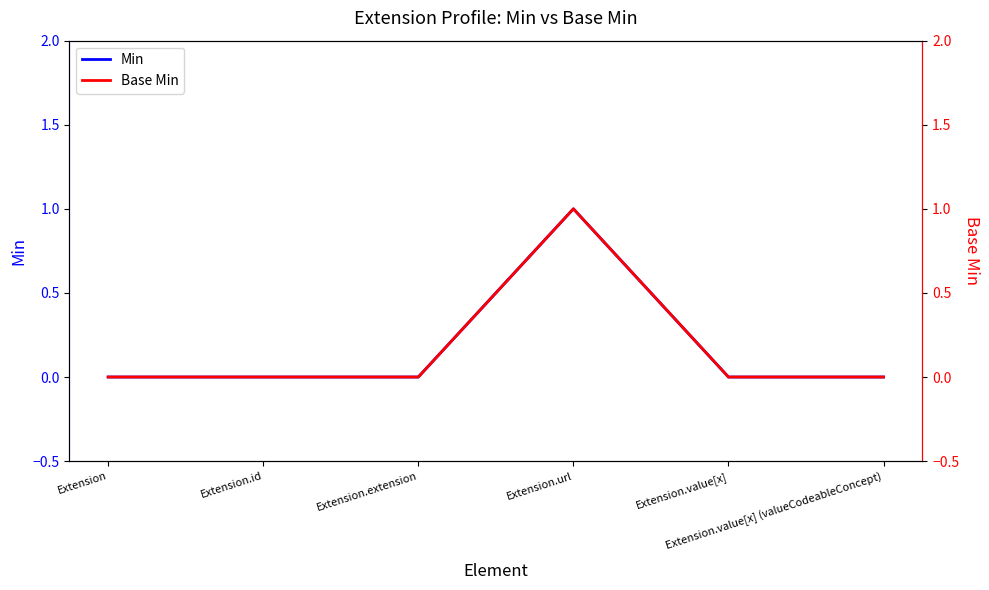

Which category has the highest value across all series?

Extension.url